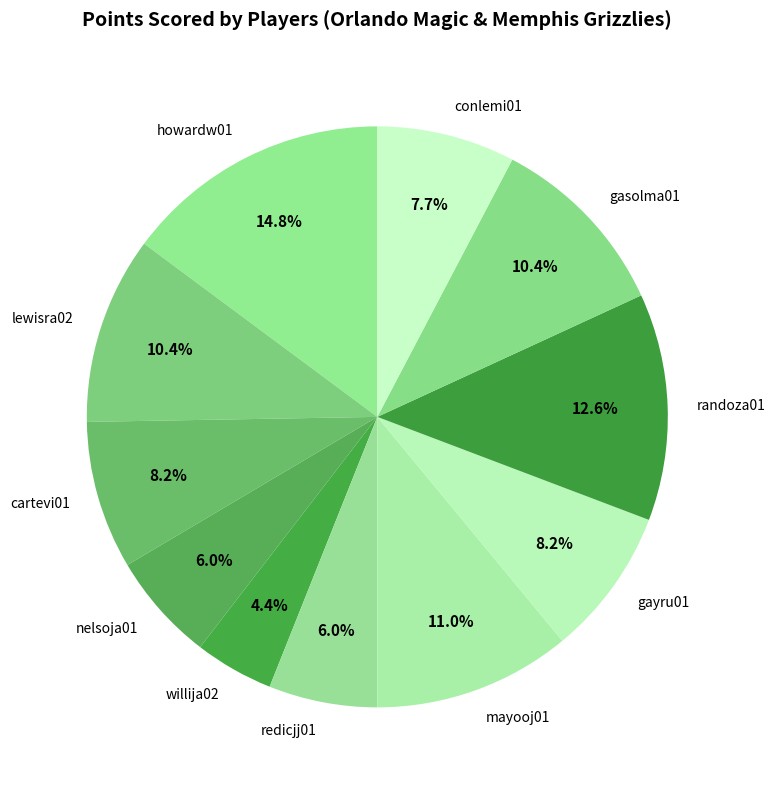

Is there a majority slice in this chart?

No